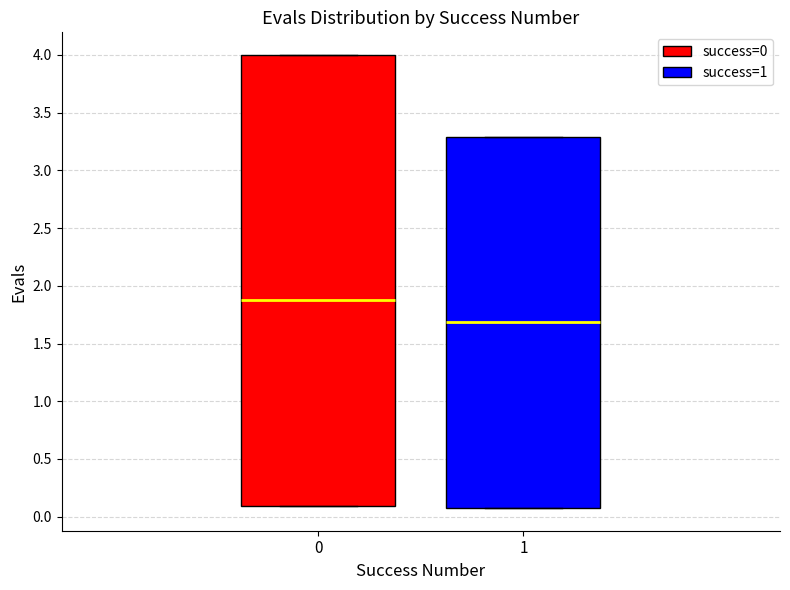

Which box is the tallest, from its lower edge to its upper edge?

0